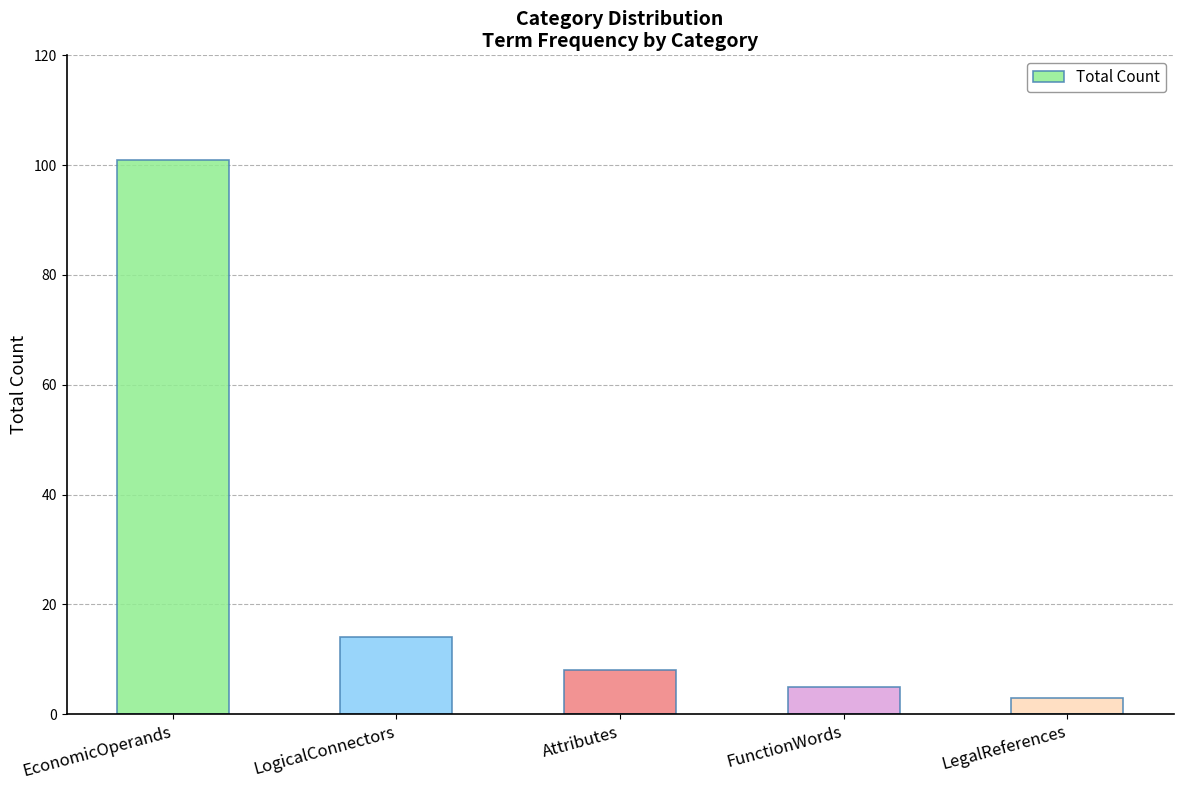

Rank the categories by value from lowest to highest.

LegalReferences, FunctionWords, Attributes, LogicalConnectors, EconomicOperands